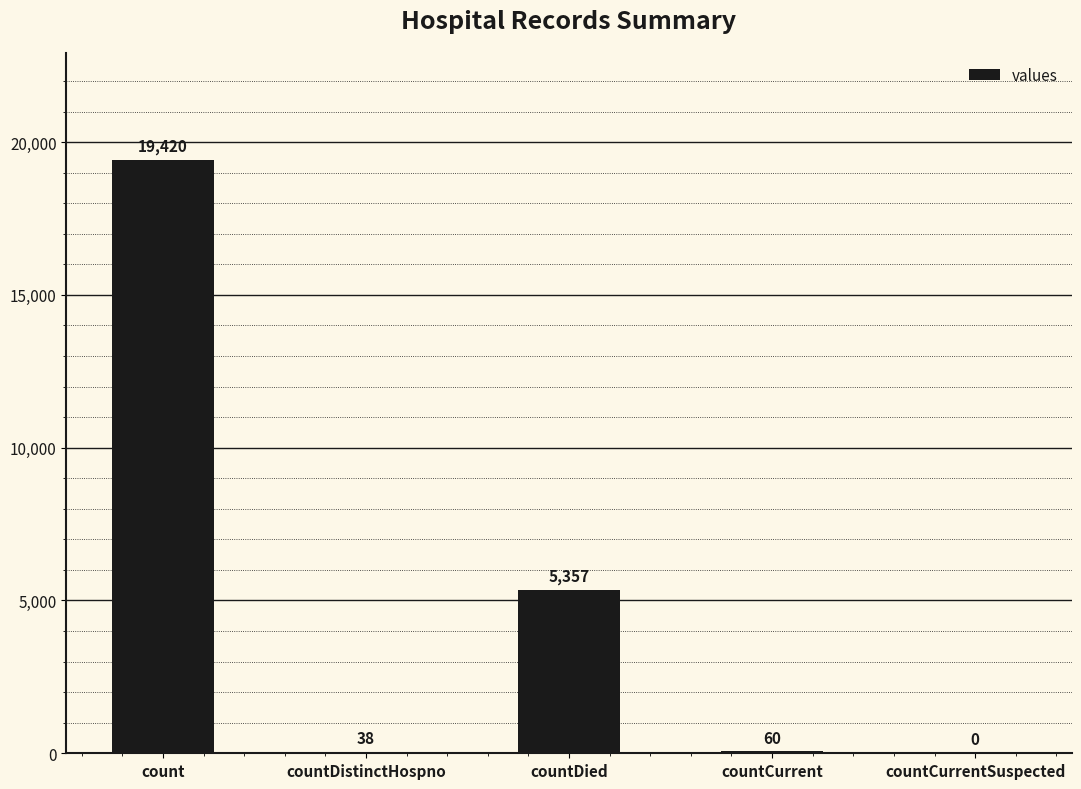

Where does the data first go above 60?

count